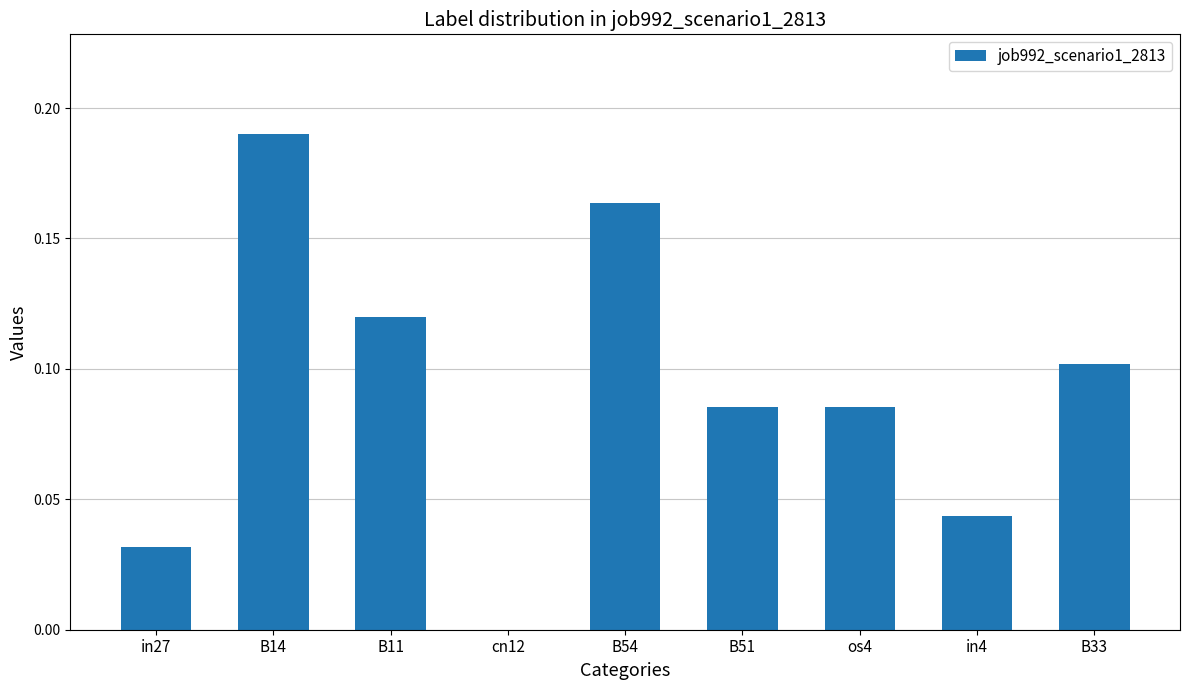

How many values are between 0 and 1?

9